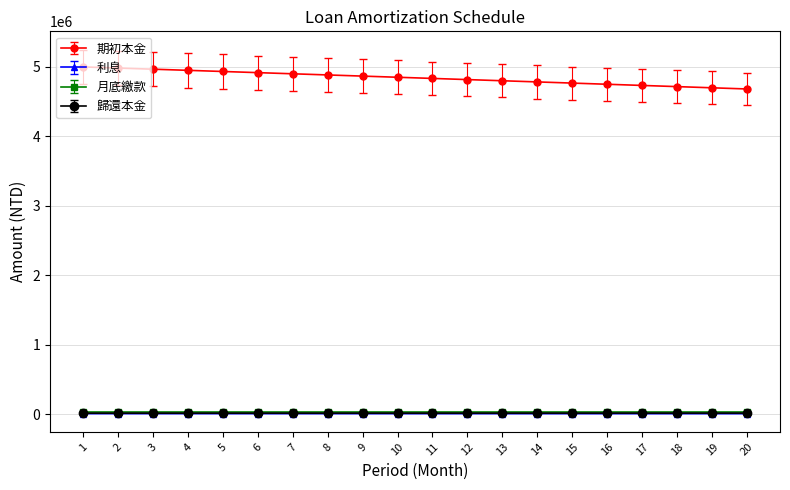

True or false: 期初本金 and 利息 intersect in this chart.

False